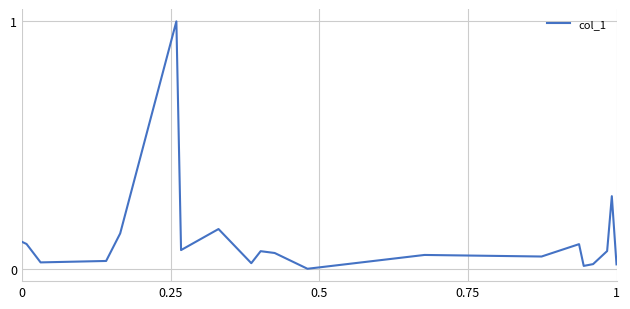

What is the greatest value displayed?

1.0